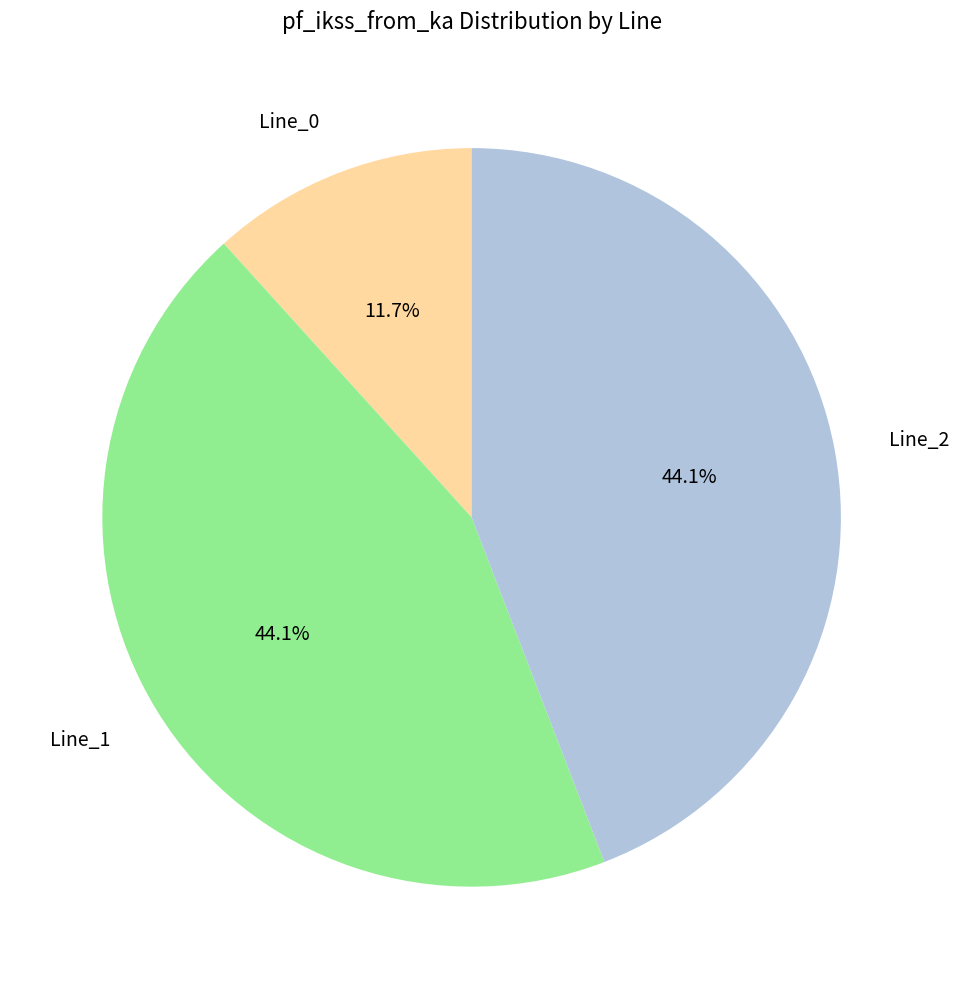

What is the smallest slice in the pie chart?

Line_0